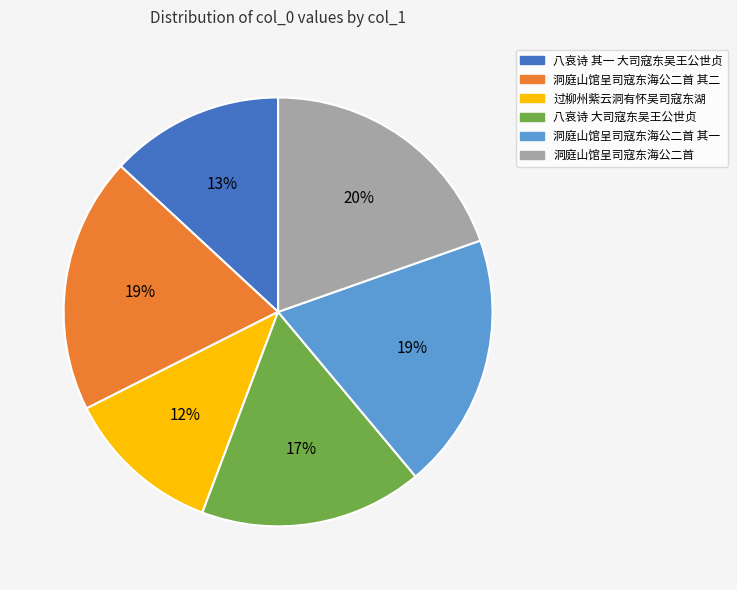

What is the ratio of the value at 过柳州紫云洞有怀吴司寇东湖 to the value at 洞庭山馆呈司寇东海公二首?

0.6